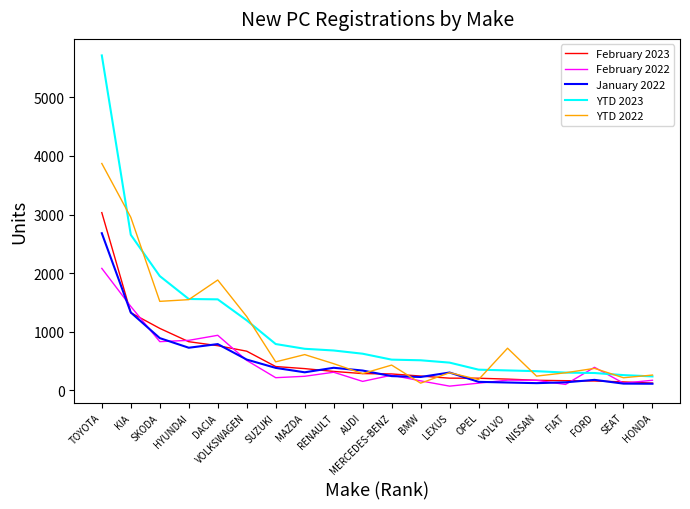

What is the total value across all series at VOLKSWAGEN?

4162